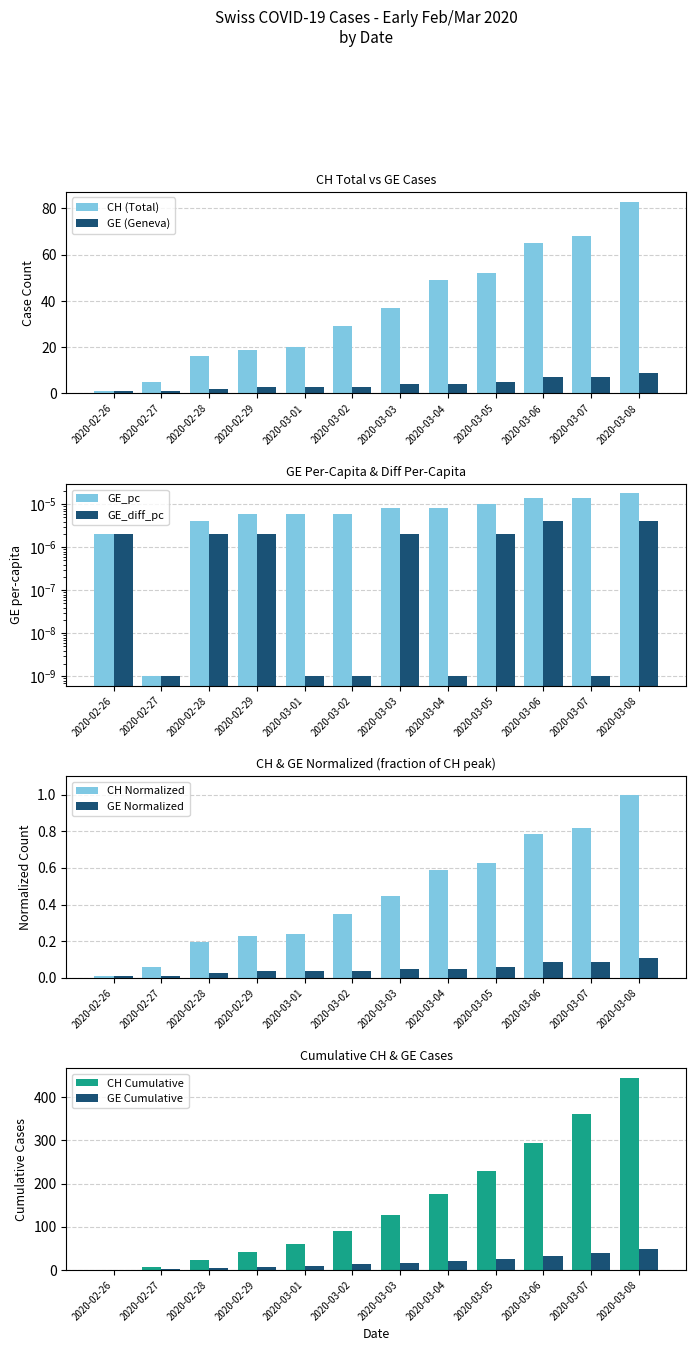

Which series has the widest spread of values?

CH